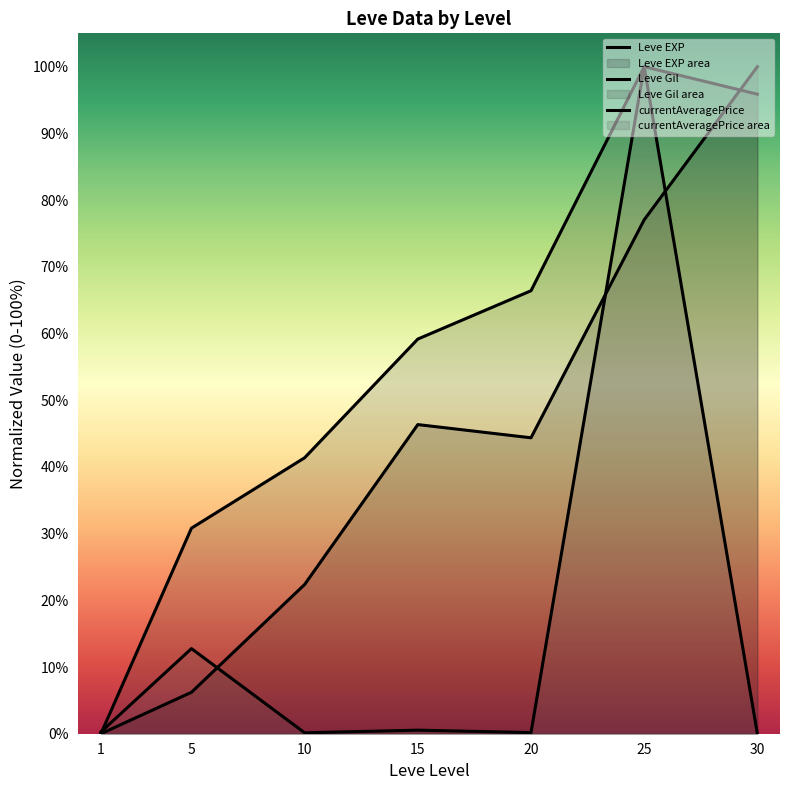

Reading left to right, what are all the values shown in this chart?

Leve EXP: 0.0	6.2	22.4	46.3	44.4	77.0	100.0
Leve Gil: 0.0	30.8	41.4	59.2	66.4	100.0	95.9
currentAveragePrice: 0.3	12.8	0.1	0.5	0.2	100.0	0.0